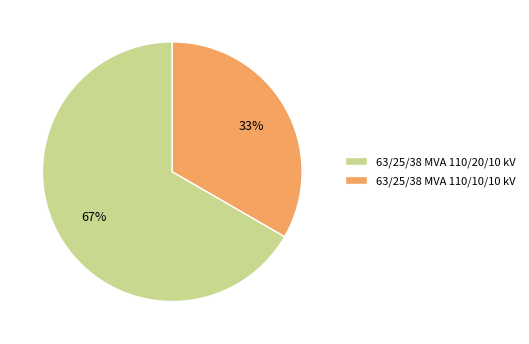

True or false: 63/25/38 MVA 110/20/10 kV accounts for 78% of the total.

False